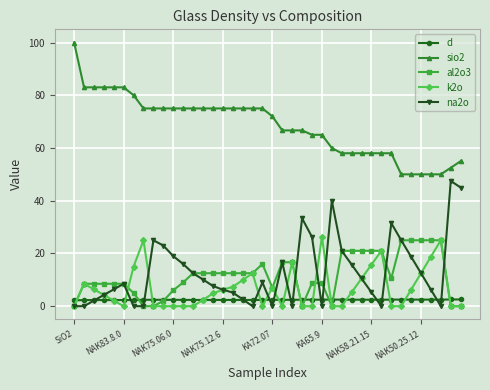

What is the value of the al2o3 point at the 16th from the left?

12.5